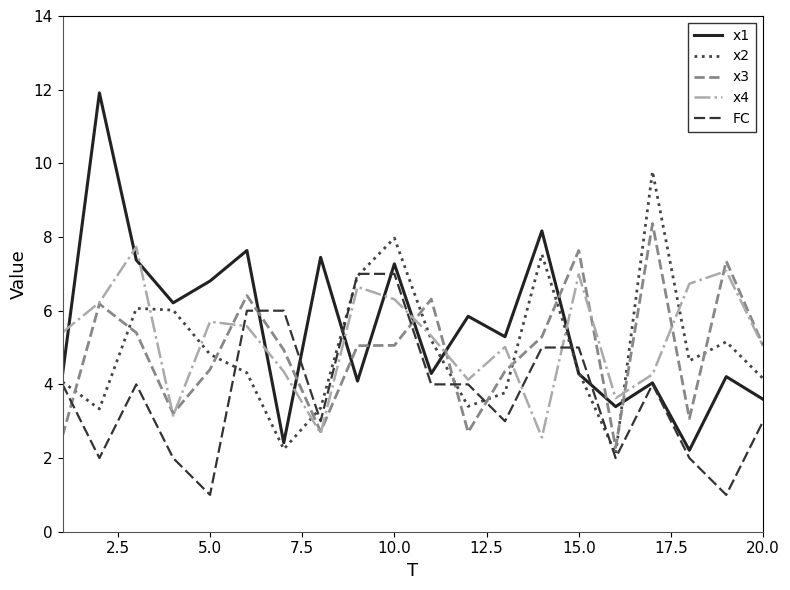

What are all the series names shown in the legend?

x1, x2, x3, x4, FC